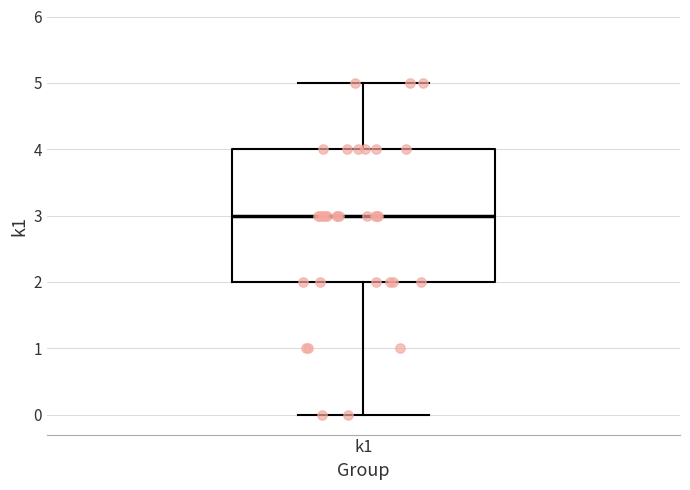

Read this box plot against the y-axis: the position of the median line, the range covered by the box, and the ends of both whiskers. The values are not printed on the chart, so give them approximately, as read against the axis.

median 3, box 2 to 4, whiskers 0 to 5